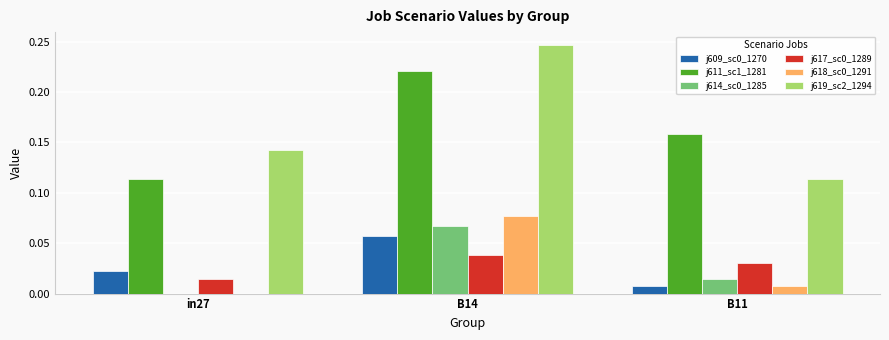

What is the sum of all j619_sc2_1294 values?

0.5